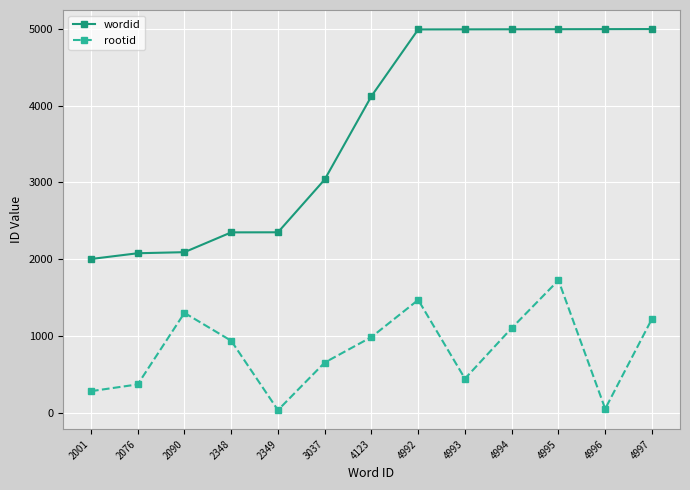

How many categories are shown in the chart?

13